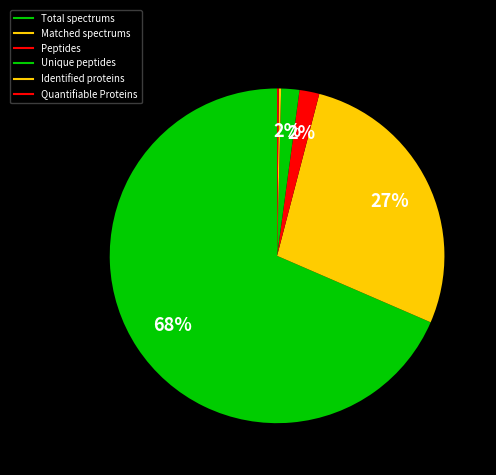

Combined, what portion of the pie is Peptides and Total spectrums?

70.4%